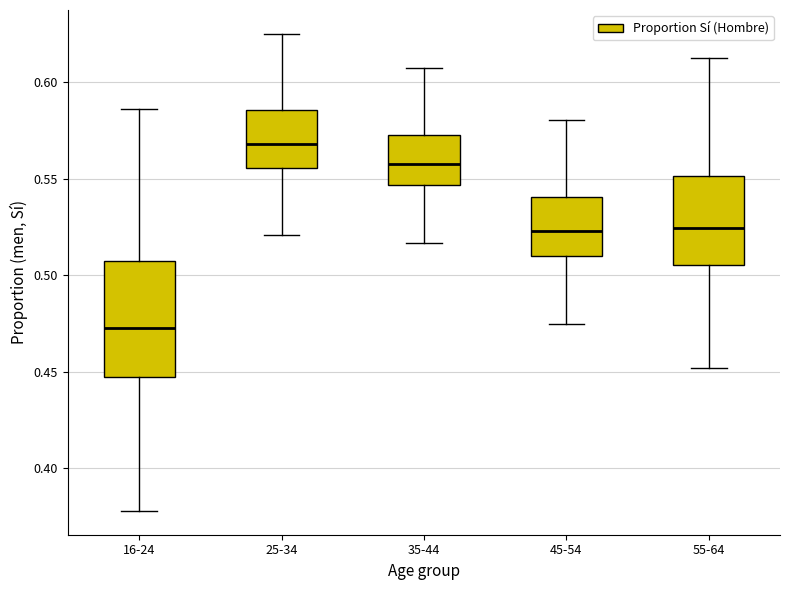

Reading left to right, read every box against the y-axis: the position of its median line, the range the box covers, and the ends of its whiskers. The values are not printed on the chart, so give them approximately, as read against the axis.

16-24: median 0.470, box 0.445 to 0.505, whiskers 0.380 to 0.585
25-34: median 0.570, box 0.555 to 0.585, whiskers 0.520 to 0.625
35-44: median 0.560, box 0.545 to 0.575, whiskers 0.515 to 0.605
45-54: median 0.525, box 0.510 to 0.540, whiskers 0.475 to 0.580
55-64: median 0.525, box 0.505 to 0.550, whiskers 0.450 to 0.610